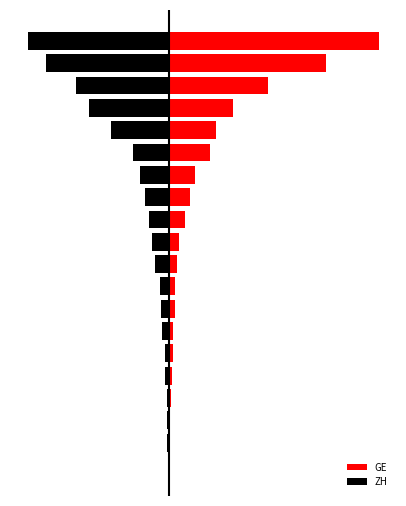

The value of GE at 4 is 8. True or false?

False